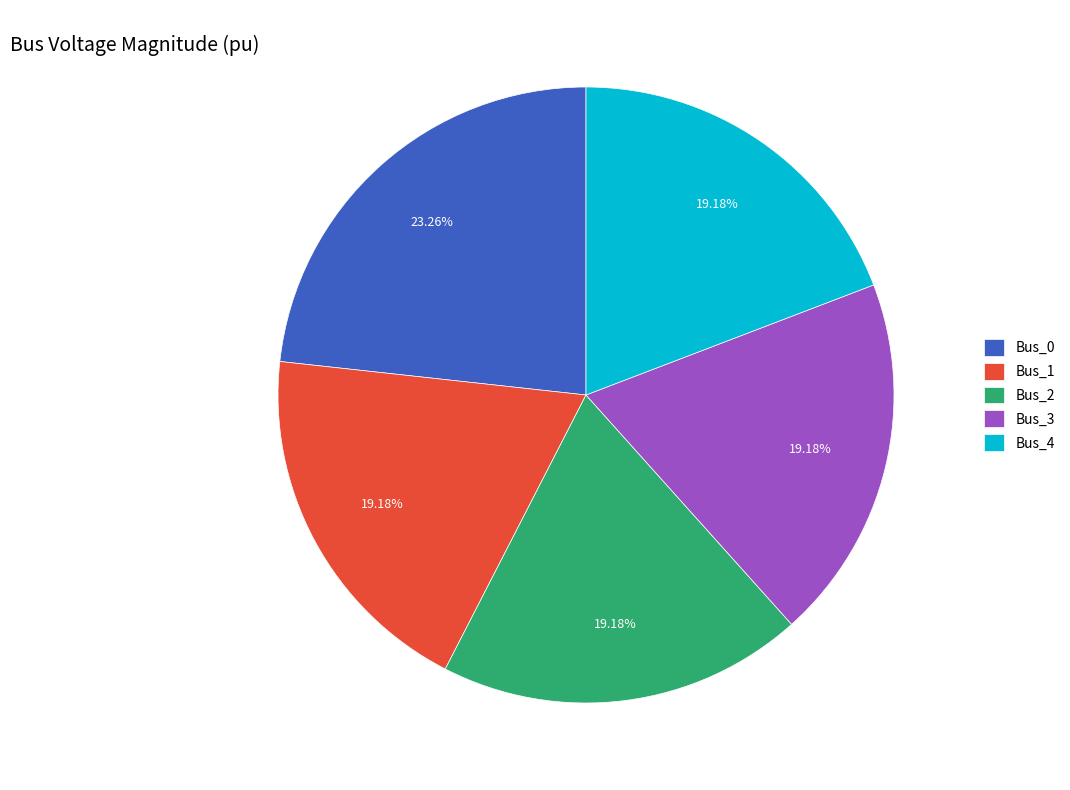

The Bus_2 slice represents 19% of the pie. True or false?

True